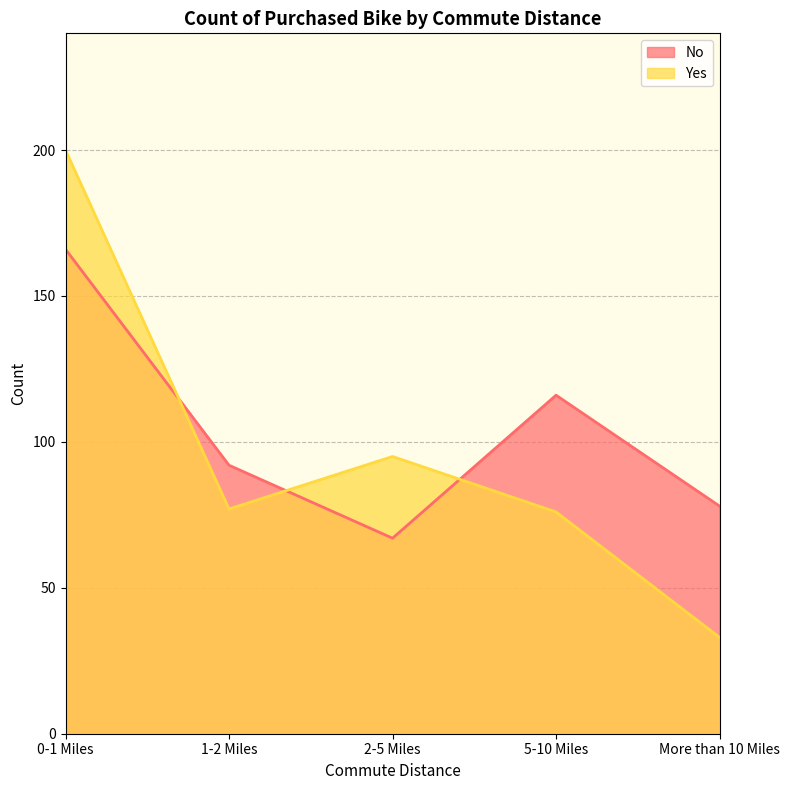

True or false: Yes has more than 1 interior local peaks.

False